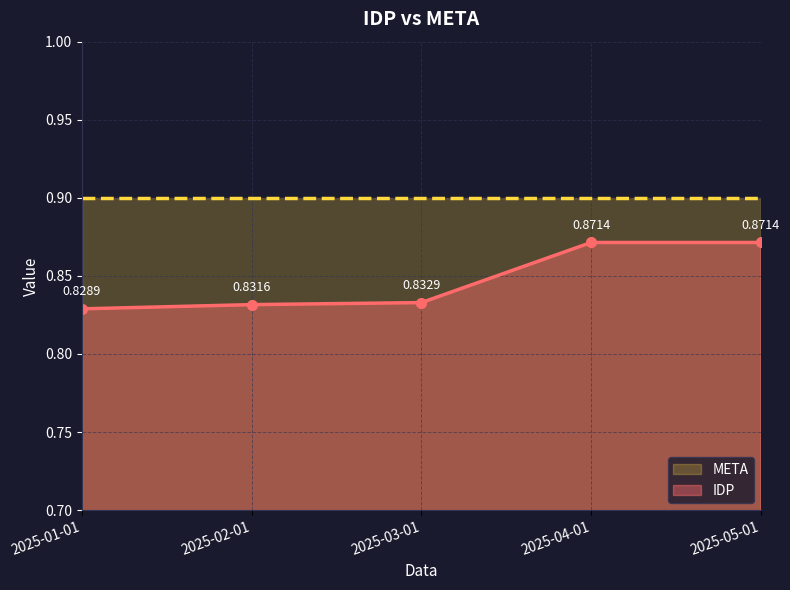

Where is the data nearest to the value 0?

2025-01-01